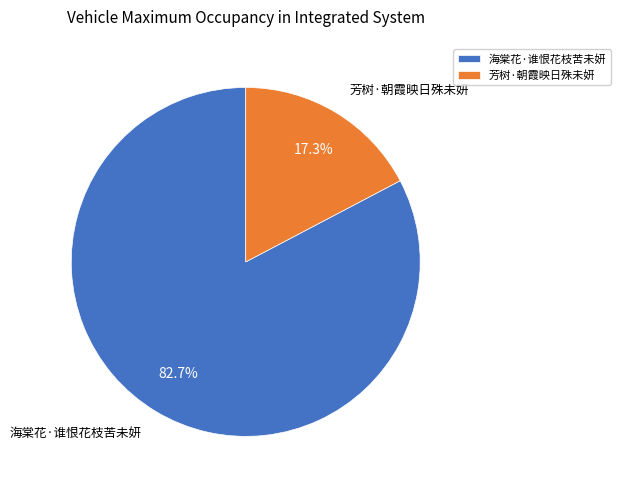

True or false: 海棠花·谁恨花枝苦未妍 accounts for 83% of the total.

True